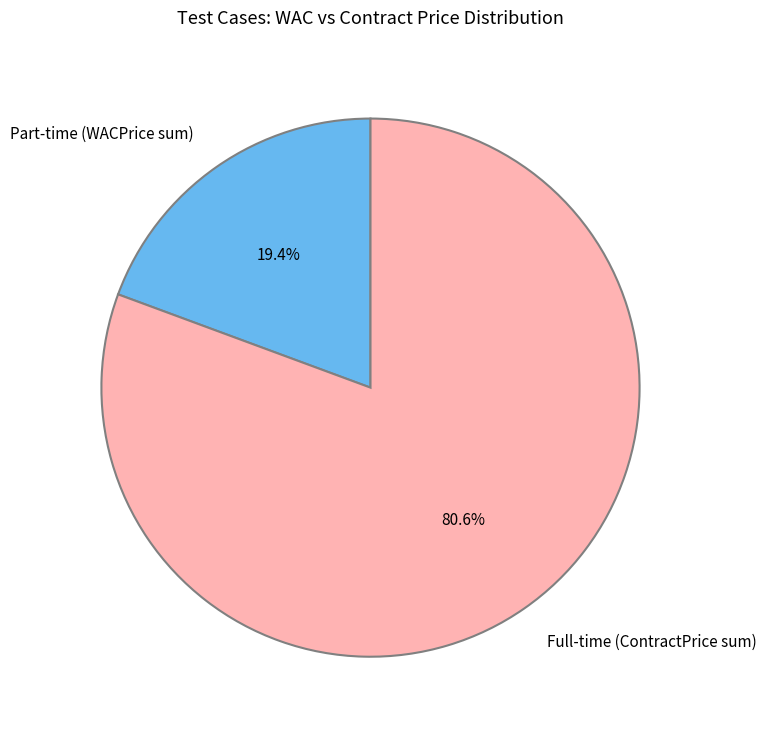

What percentage is NOT represented by Full-time (ContractPrice sum)?

19.4%